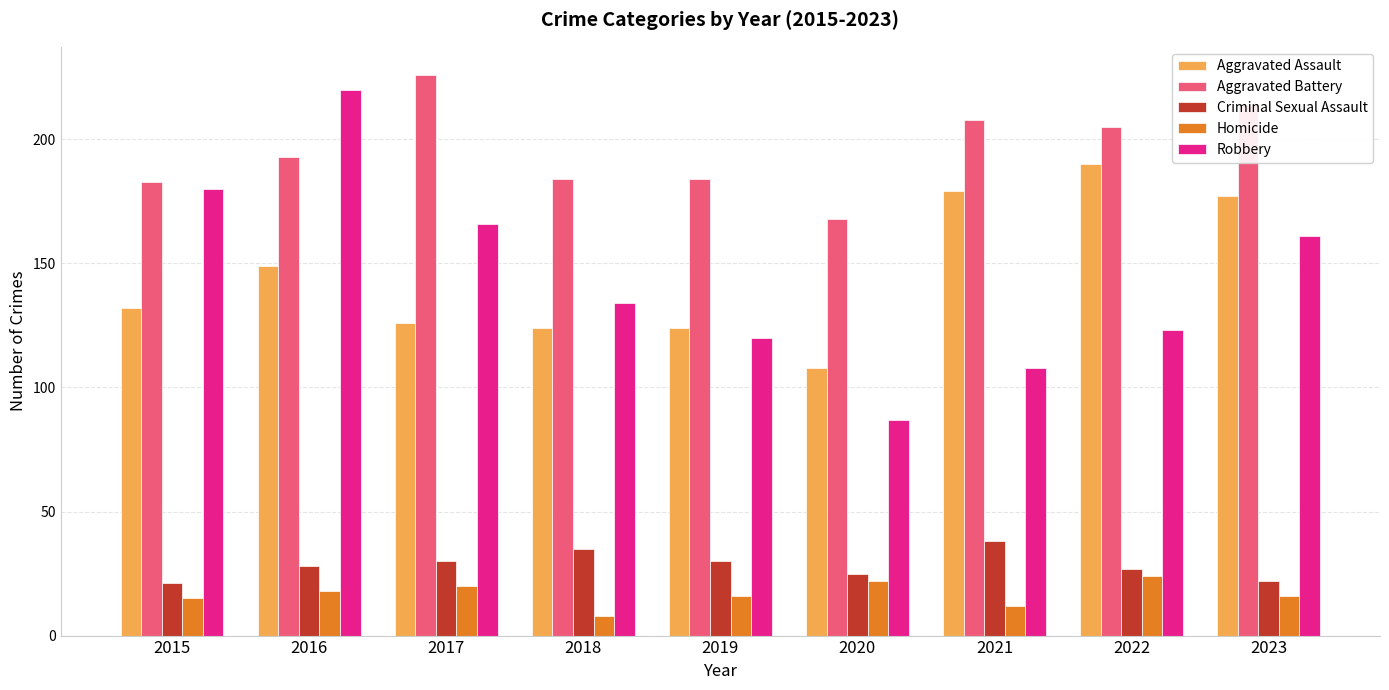

What is the maximum value shown in the chart?

226